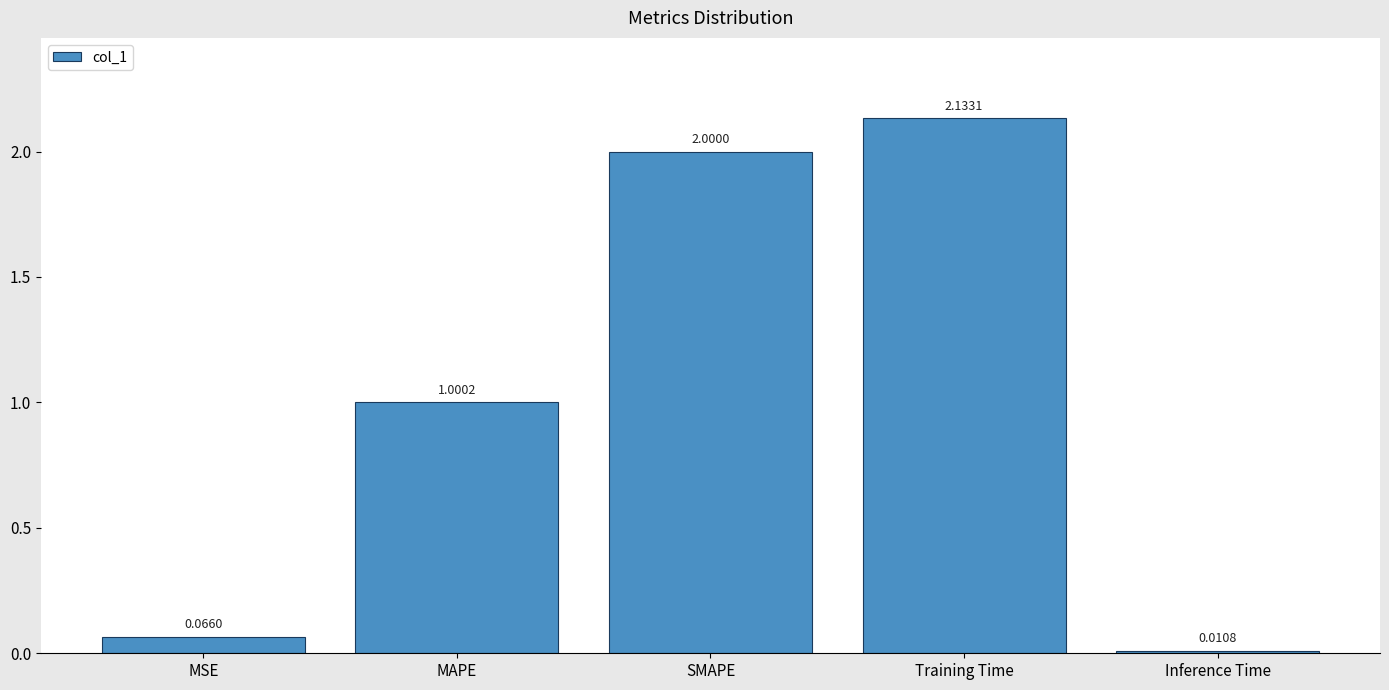

At which category does the chart reach its minimum across all series?

Inference Time